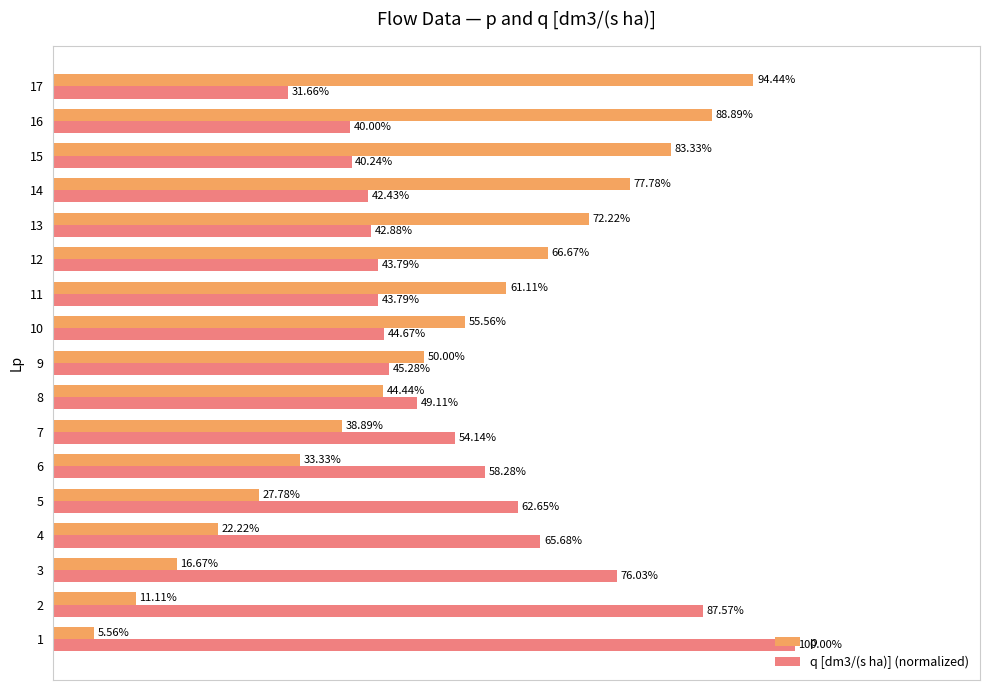

What are all the series names shown in the legend?

p, q [dm3/(s ha)] (normalized)